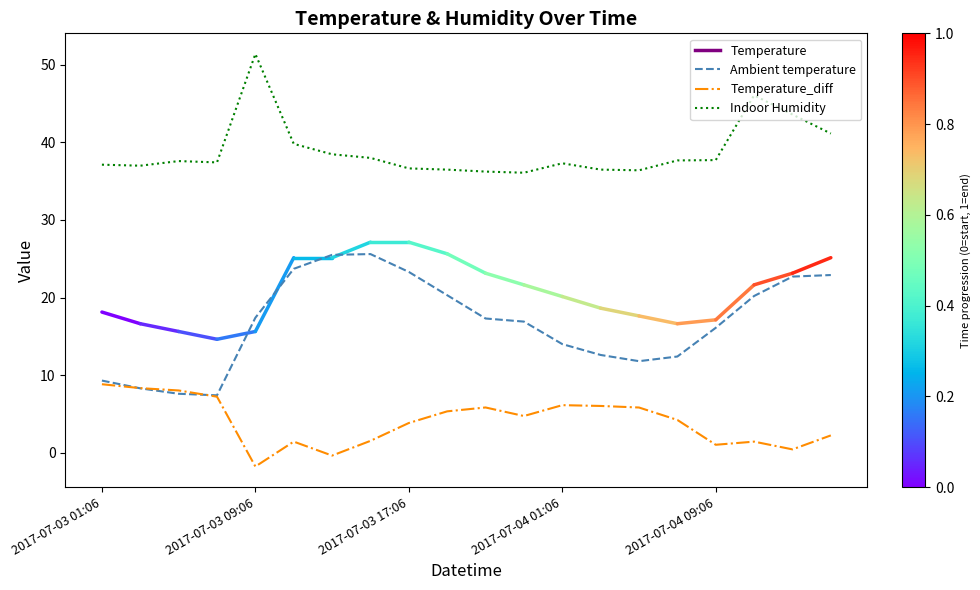

True or false: Indoor Humidity and Temperature_diff cross at least once.

False